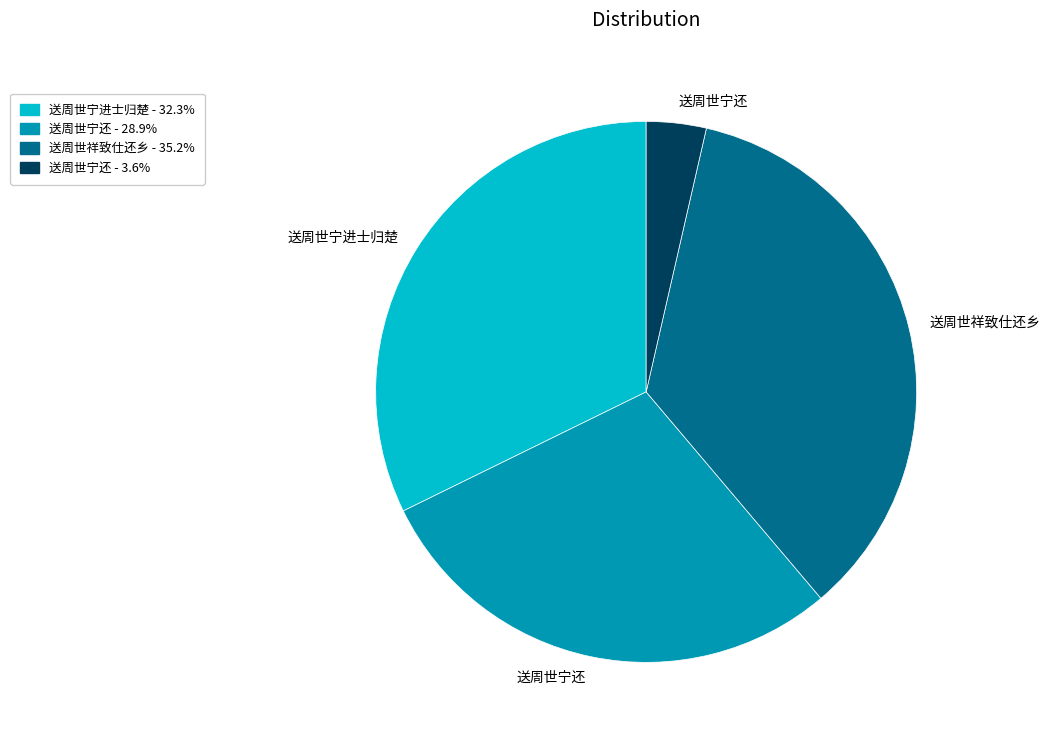

Is there any slice that represents more than half of the pie?

No